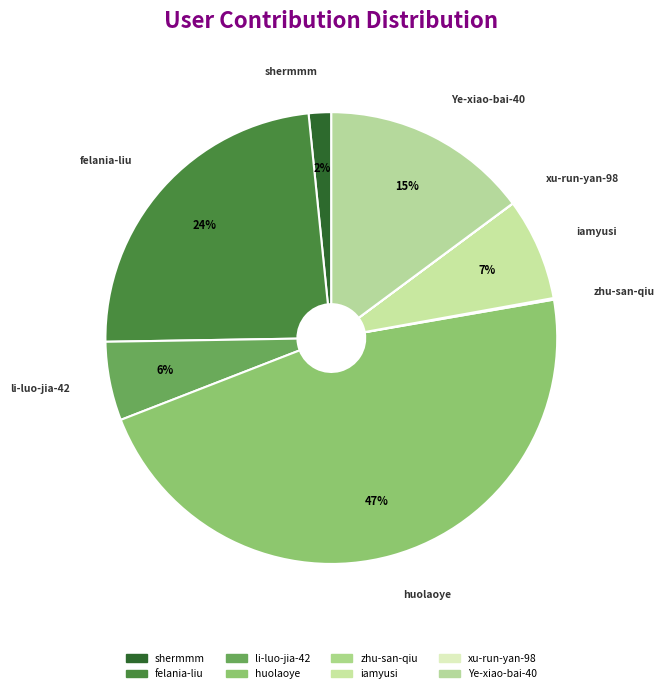

Do li-luo-jia-42 and shermmm together represent more than half of the pie?

No